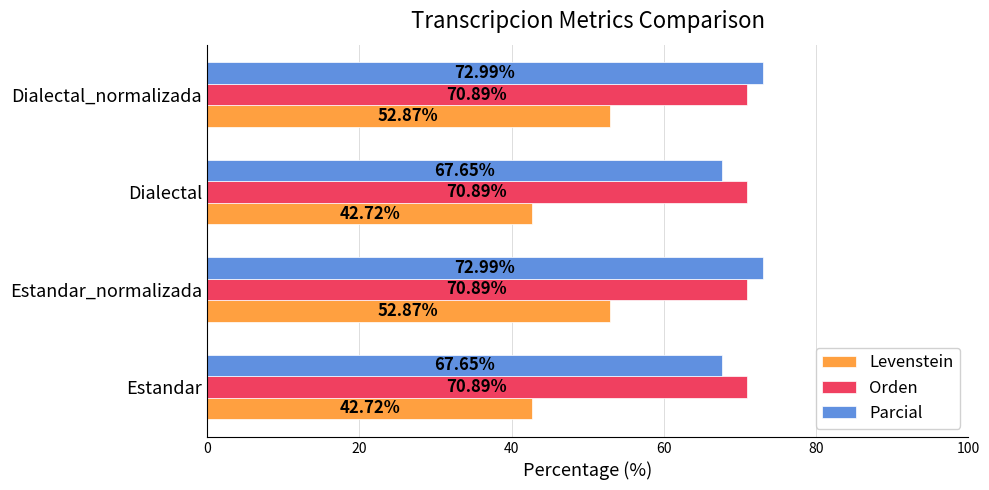

Which series has the largest total across all categories?

Orden